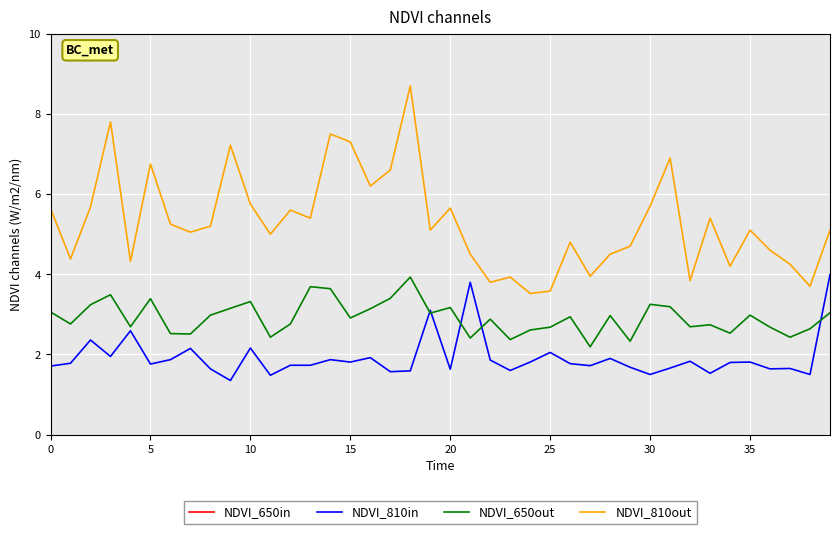

Reading left to right, extract all data points from this chart.

NDVI_650in: 14.2	13.2	13.2	14.4	13.2	14.2	14.4	14.1	14.8	13.9	14.1	14.1	13.8	14.8	14.4	13.6	14.3	13.8	14.2	13.6	14.1	12.9	13.7	12.8	13.5	13.1	13.4	13.3	13.9	14.0	13.7	13.6	13.7	13.8	13.5	13.5	13.3	13.1	13.1	14.2
NDVI_810in: 1.7	1.8	2.4	1.9	2.6	1.8	1.9	2.1	1.6	1.4	2.2	1.5	1.7	1.7	1.9	1.8	1.9	1.6	1.6	3.1	1.6	3.8	1.9	1.6	1.8	2.0	1.8	1.7	1.9	1.7	1.5	1.7	1.8	1.5	1.8	1.8	1.6	1.6	1.5	4.0
NDVI_650out: 3.1	2.8	3.2	3.5	2.7	3.4	2.5	2.5	3.0	3.1	3.3	2.4	2.8	3.7	3.6	2.9	3.1	3.4	3.9	3.0	3.2	2.4	2.9	2.4	2.6	2.7	2.9	2.2	3.0	2.3	3.2	3.2	2.7	2.7	2.5	3.0	2.7	2.4	2.6	3.0
NDVI_810out: 5.6	4.4	5.7	7.8	4.3	6.8	5.2	5.0	5.2	7.2	5.8	5.0	5.6	5.4	7.5	7.3	6.2	6.6	8.7	5.1	5.7	4.5	3.8	3.9	3.5	3.6	4.8	4.0	4.5	4.7	5.7	6.9	3.8	5.4	4.2	5.1	4.6	4.2	3.7	5.1